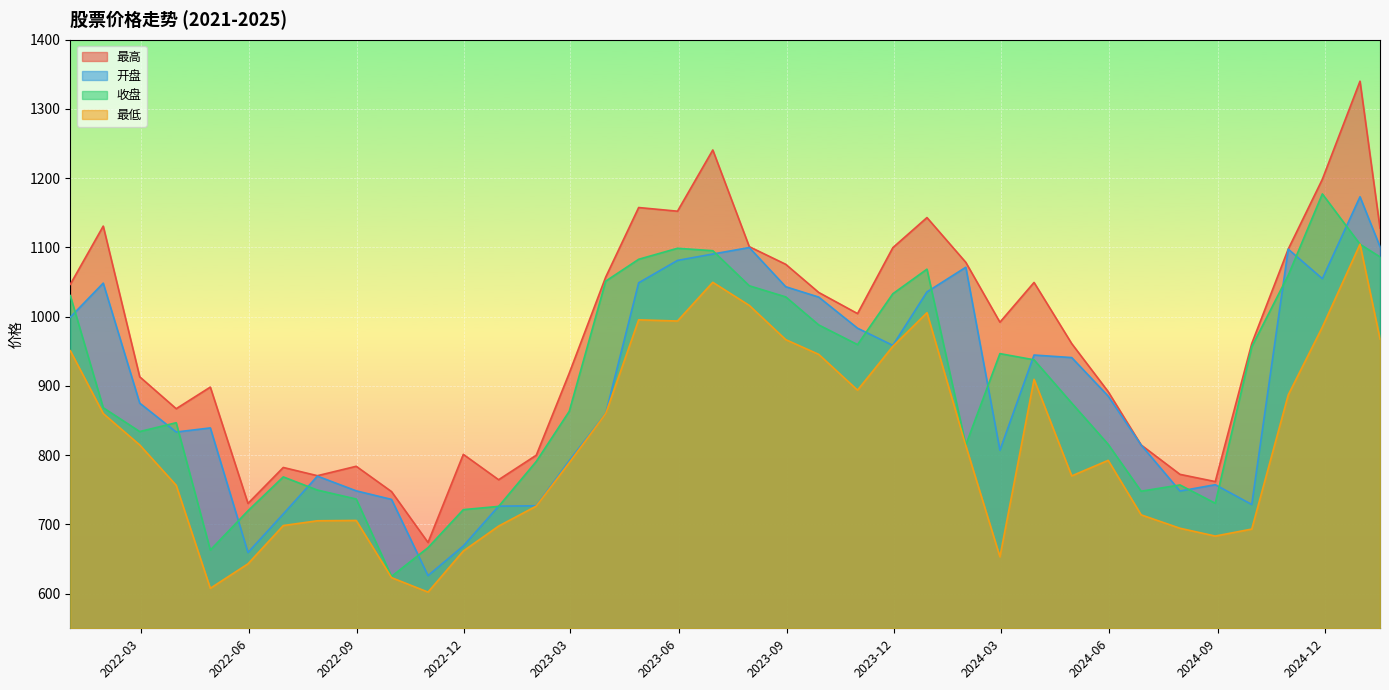

Reading left to right, list all the values displayed in this chart.

最高: 1046.7	1130.8	913.2	867.1	898.3	730.3	782.3	770.4	784.0	747.4	674.0	801.2	764.5	800.0	918.4	1057.2	1157.7	1152.4	1240.8	1101.1	1075.6	1035.0	1004.5	1099.7	1143.1	1078.5	992.1	1049.5	961.2	891.8	814.8	772.3	761.9	961.2	1097.6	1198.5	1340.1	1128.0
开盘: 999.3	1048.5	875.2	833.5	839.4	659.5	715.2	769.7	748.5	736.1	626.1	668.9	726.4	726.9	791.9	860.2	1048.9	1081.3	1090.5	1099.9	1043.2	1028.3	983.4	958.6	1035.8	1071.4	807.2	944.6	941.0	885.4	814.7	748.2	757.4	728.8	1097.6	1054.9	1173.2	1101.1
收盘: 1030.5	868.5	834.1	846.9	663.0	719.7	768.6	749.6	736.7	625.0	666.5	721.4	726.0	790.9	863.3	1051.3	1082.9	1098.8	1095.3	1044.7	1028.6	988.1	959.7	1033.2	1068.6	814.8	946.7	937.7	875.3	815.7	748.0	757.0	730.6	956.5	1059.8	1177.3	1104.7	1086.4
最低: 950.9	860.1	814.8	756.5	607.7	643.1	698.4	705.3	705.7	623.1	602.3	661.6	697.6	726.5	789.2	860.0	995.5	993.8	1049.7	1016.3	966.9	945.6	893.9	957.2	1005.8	813.7	653.3	909.6	770.1	792.5	713.8	694.5	683.2	693.3	887.0	985.0	1104.7	967.9